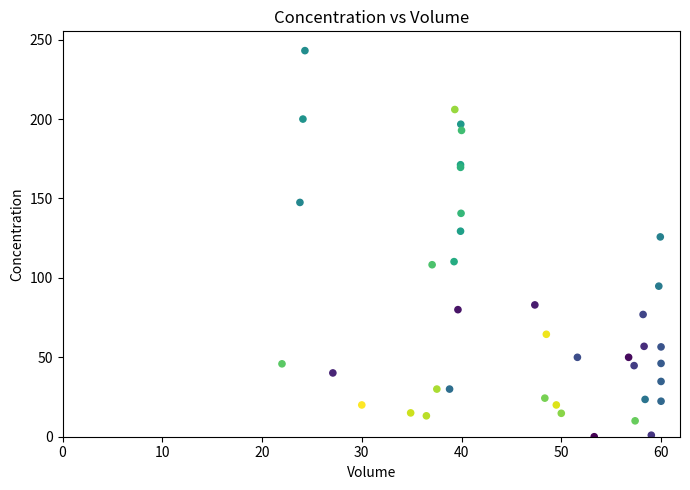

What Y value in the scatter plot is closest to 121?

125.8